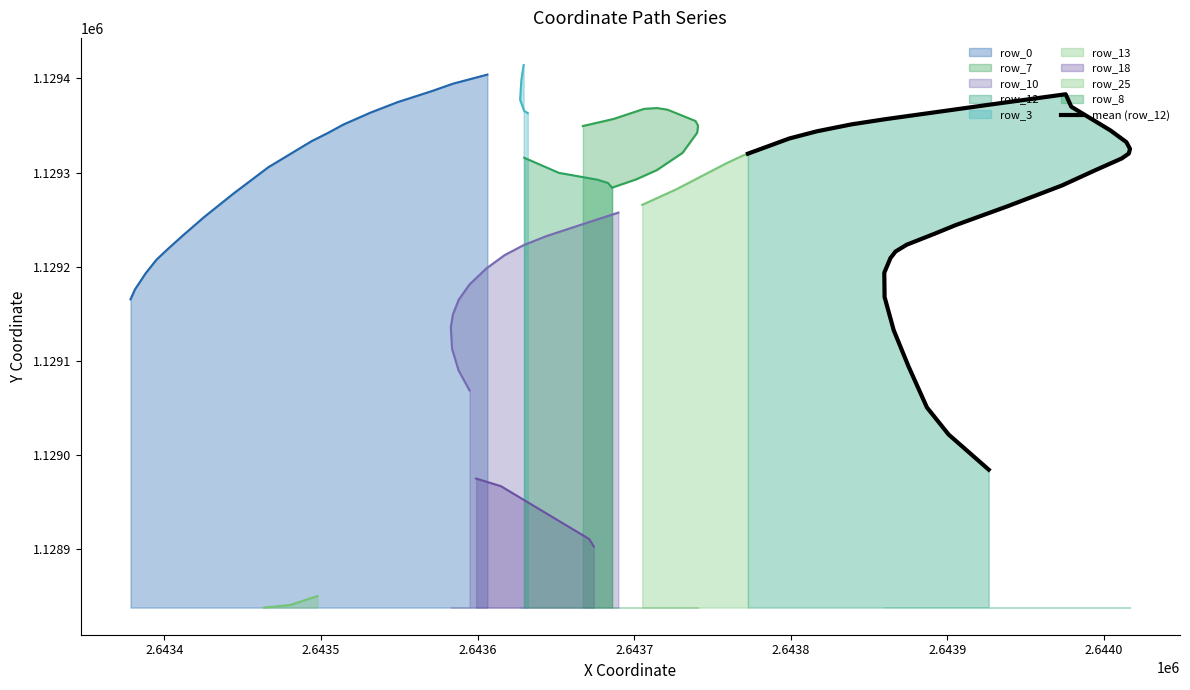

Does the chart display data point markers on the line(s)?

No